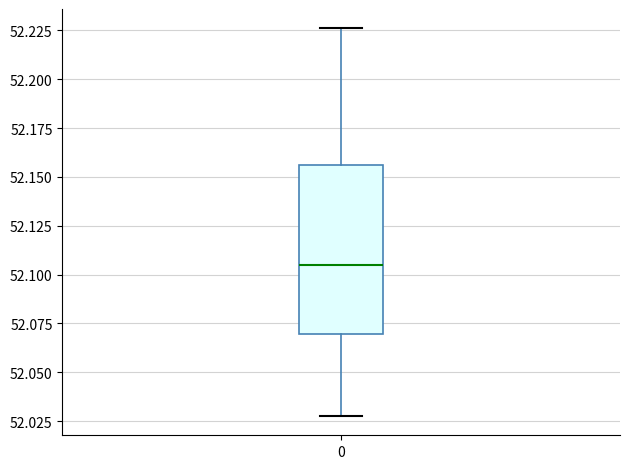

Where is the lower edge of the box at x = 0 on the y-axis? The values are not printed on the chart, so give them approximately, as read against the axis.

52.070